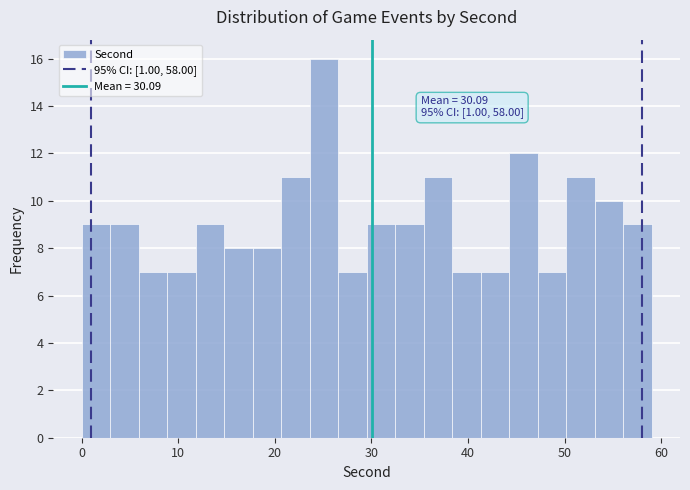

Read against the x-axis, roughly where is the centre of the tallest bar?

25